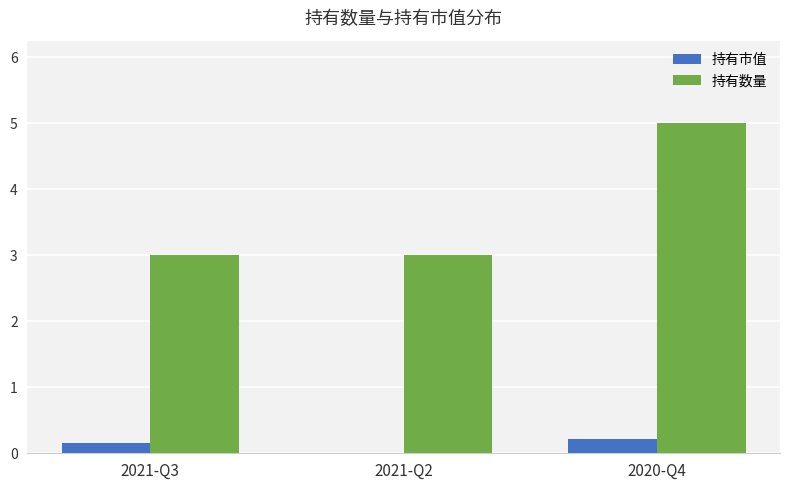

What is the sum of the 持有数量 values at 2021-Q2 and 2021-Q3?

6.0